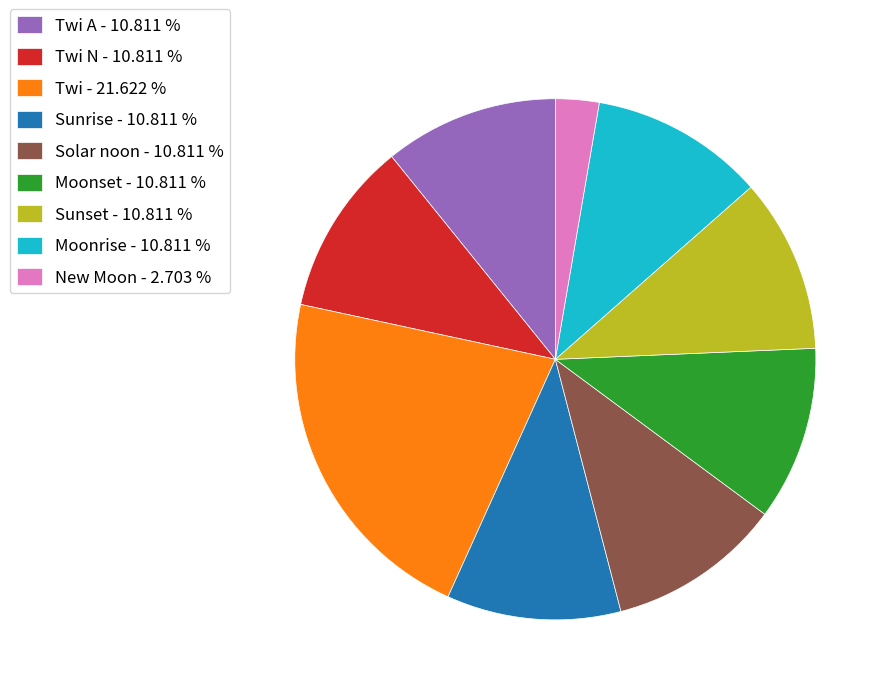

Is there any slice that represents more than half of the pie?

No